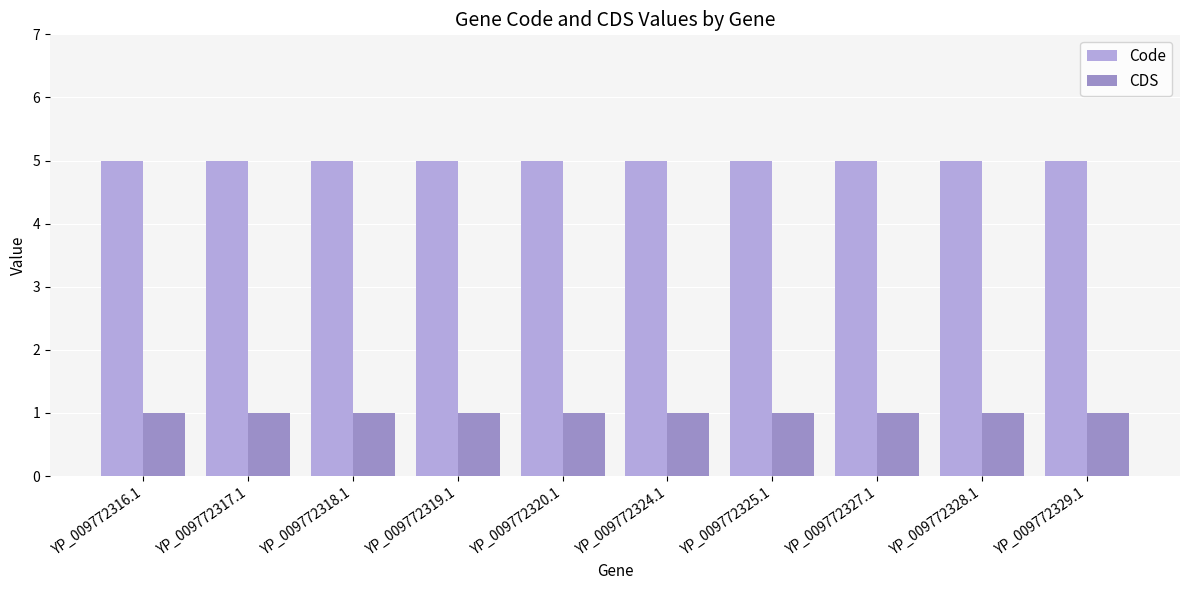

Rank the series by their maximum value, from lowest to highest.

CDS, Code